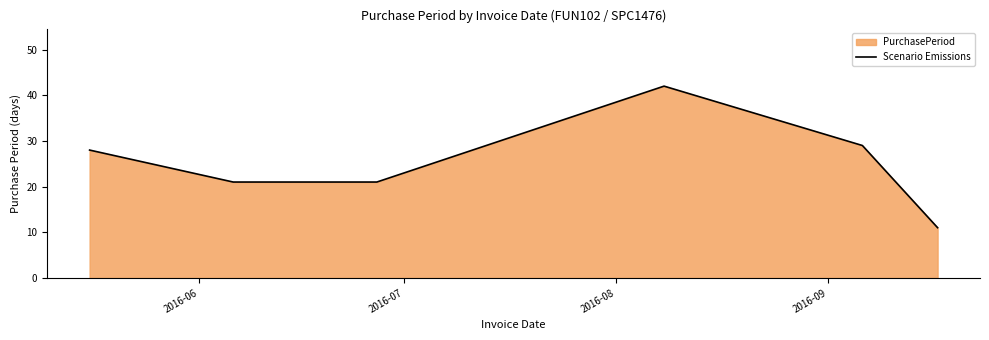

What is the sum of all values?

152